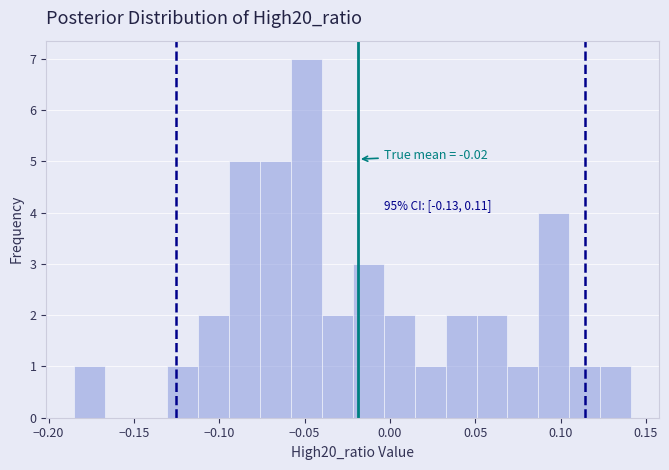

Around what value on the x-axis is the tallest bar? Give the approximate position of its centre, as read against the axis.

-0.050